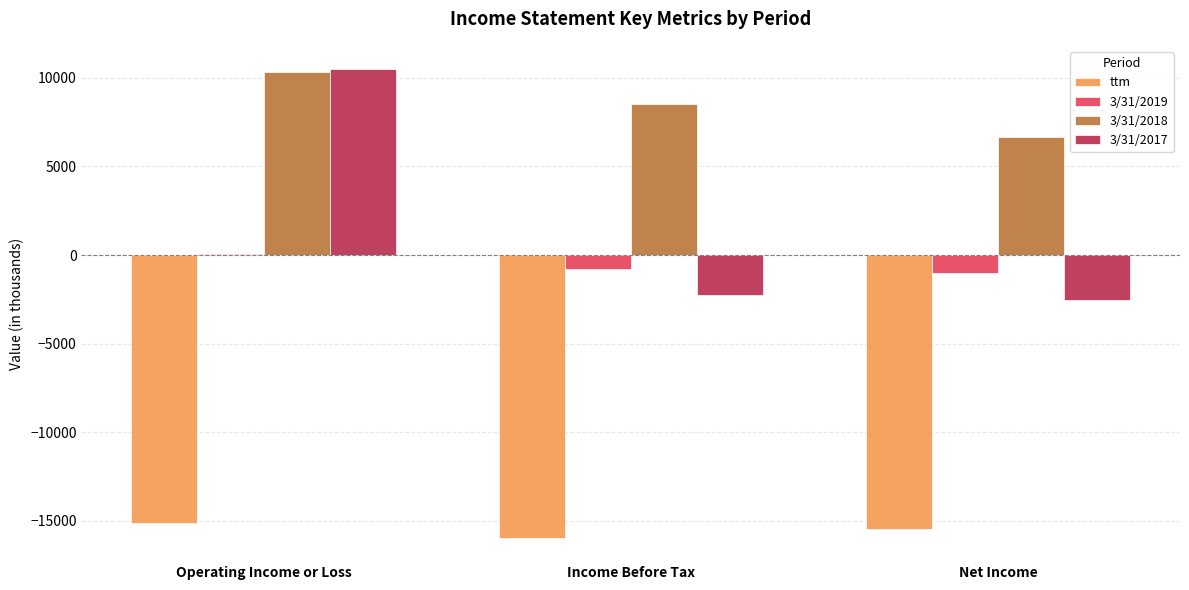

Reading right to left, what are all the values shown in this chart?

ttm: -15468	-15950	-15143
3/31/2019: -993	-796	38
3/31/2018: 6642	8546	10334
3/31/2017: -2529	-2271	10485